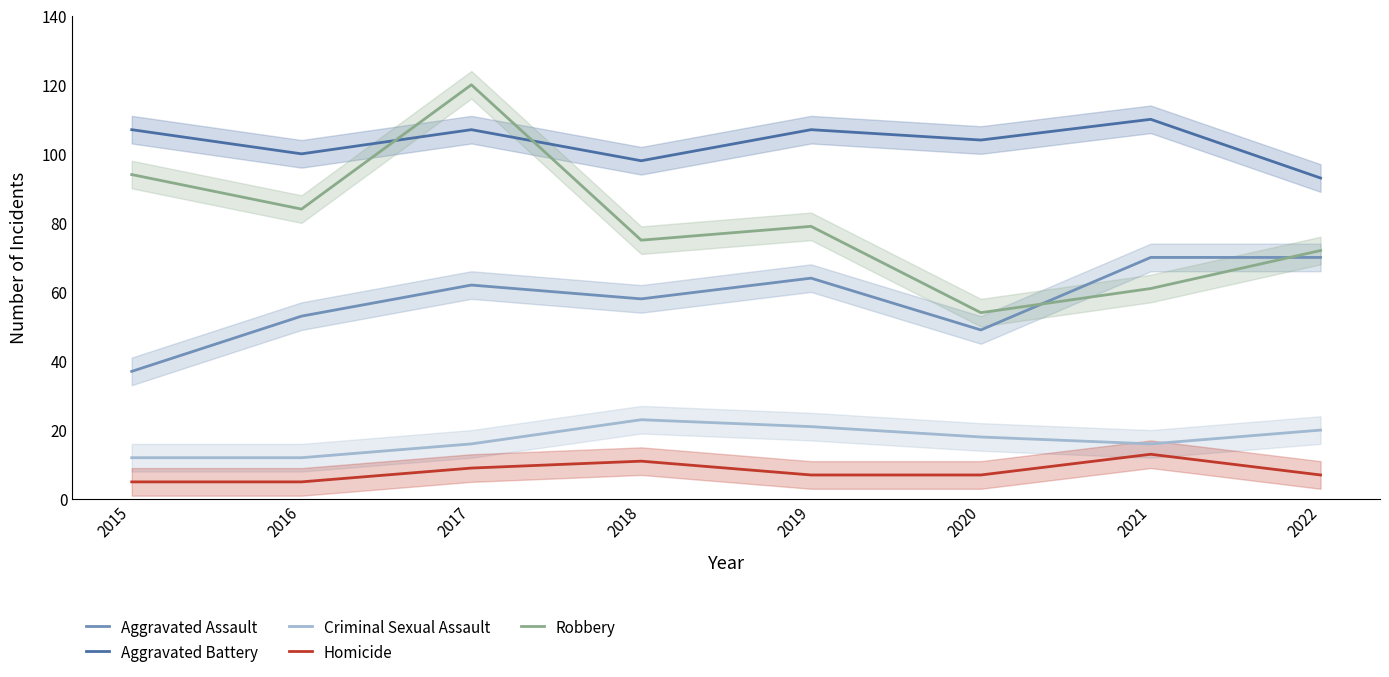

What are all the series names shown in the legend?

Aggravated Assault, Aggravated Battery, Criminal Sexual Assault, Homicide, Robbery